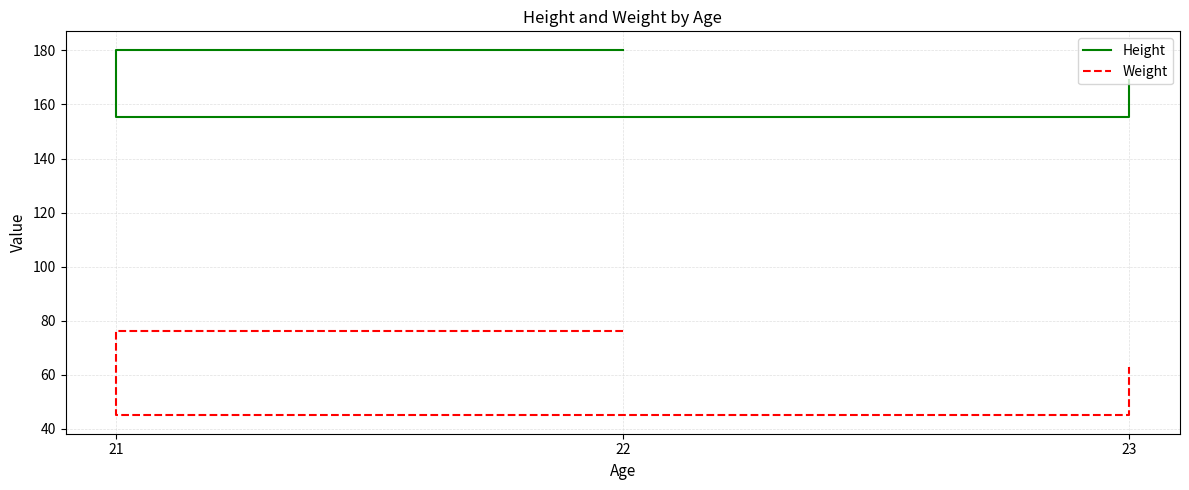

The value of Weight at 21 is 44.9. True or false?

True